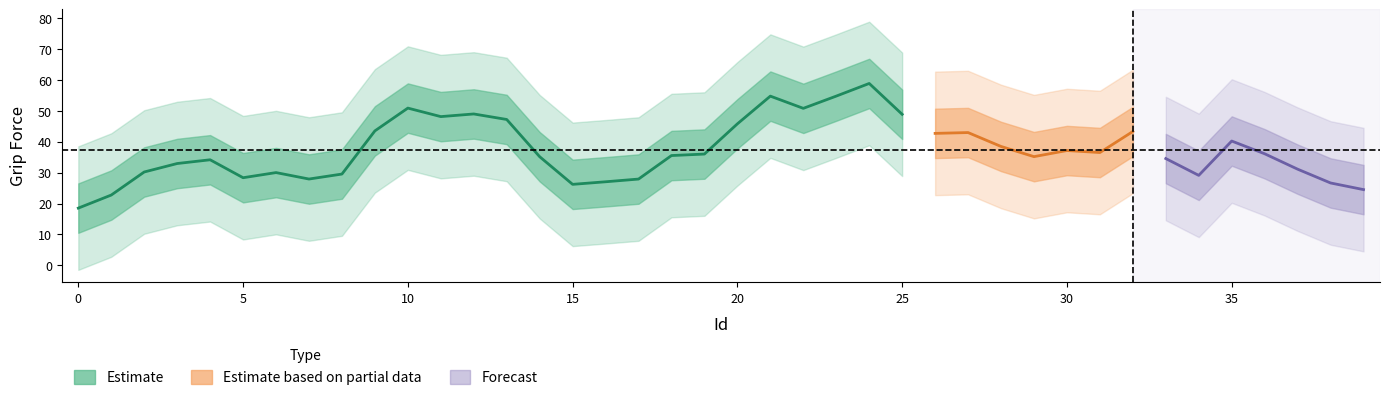

What is the difference between the maximum and minimum values?

81.9